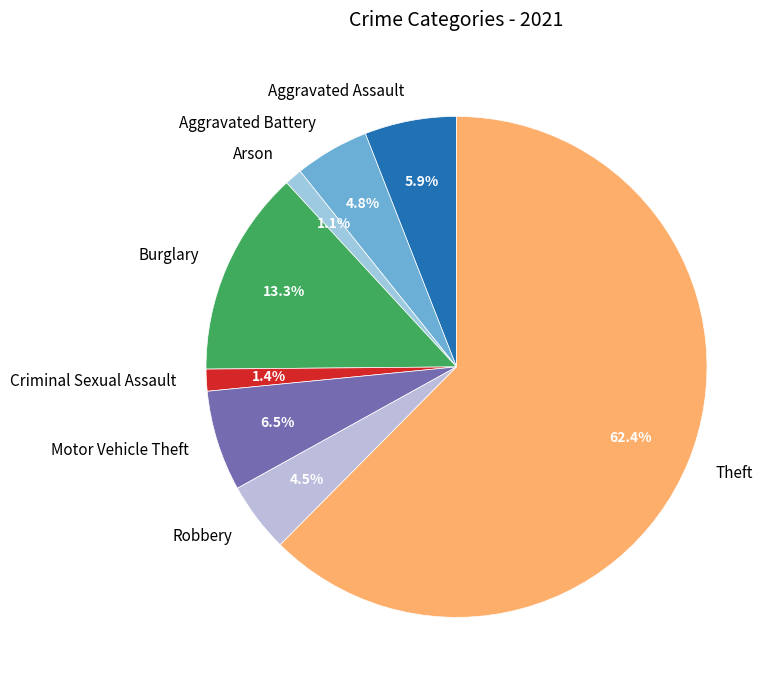

Approximately how many times larger is the value at Arson compared to Criminal Sexual Assault?

0.8